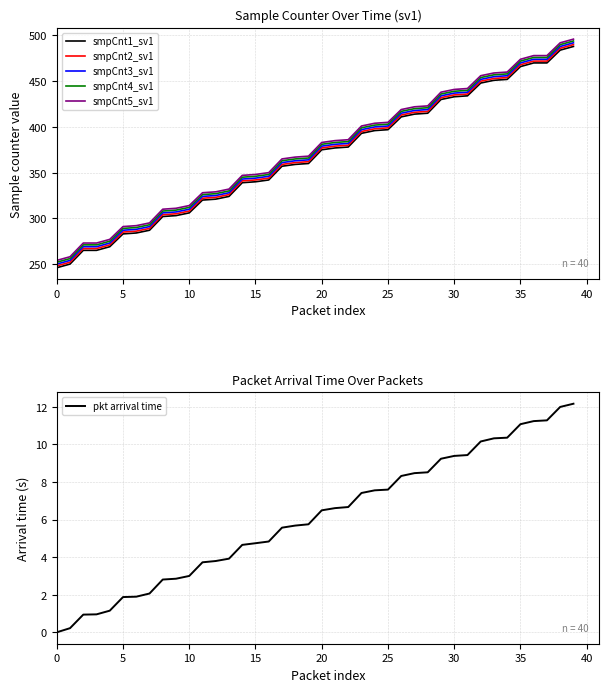

At which category is the sum across all series the highest?

39